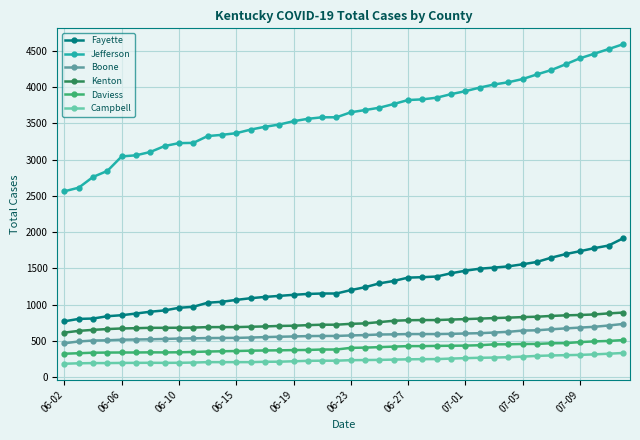

What is the greatest value displayed?

4588